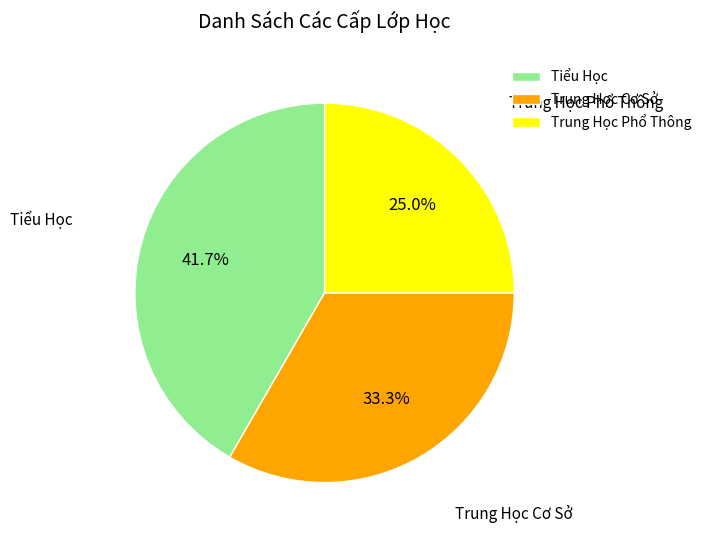

Which slice is the smallest?

Trung Học Phổ Thông